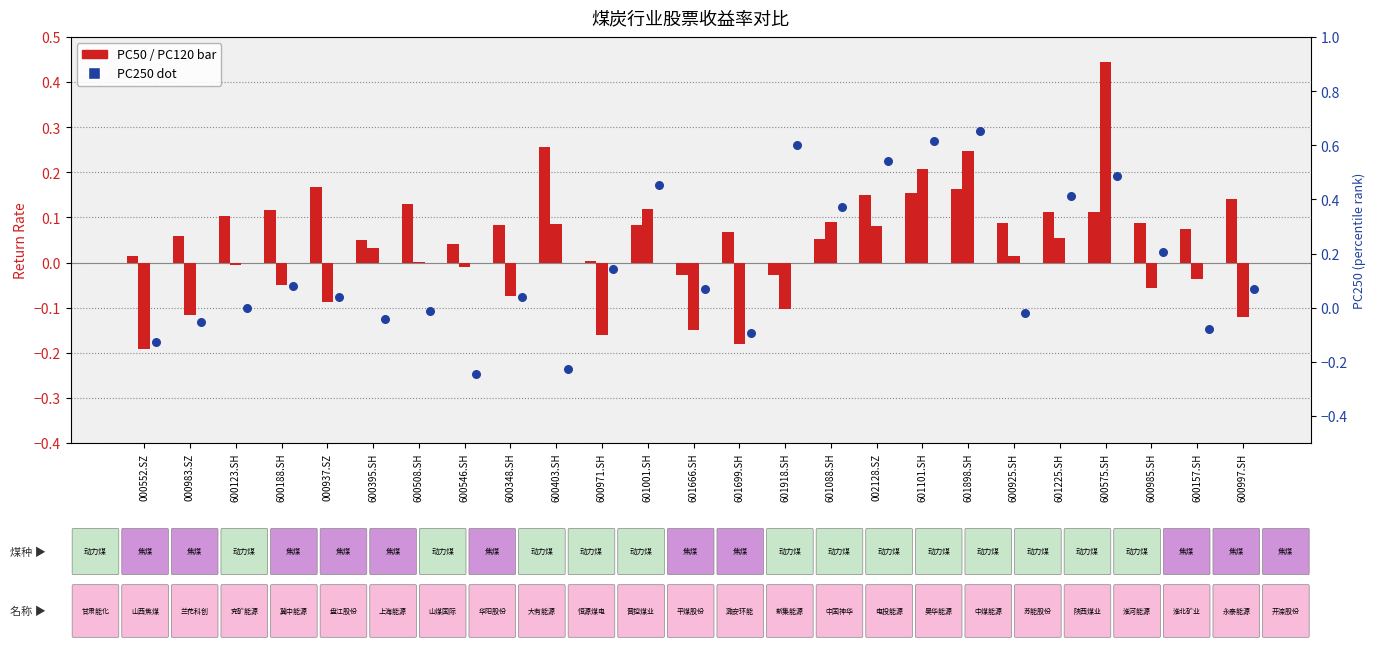

Which series contains the lowest Y value?

PC250